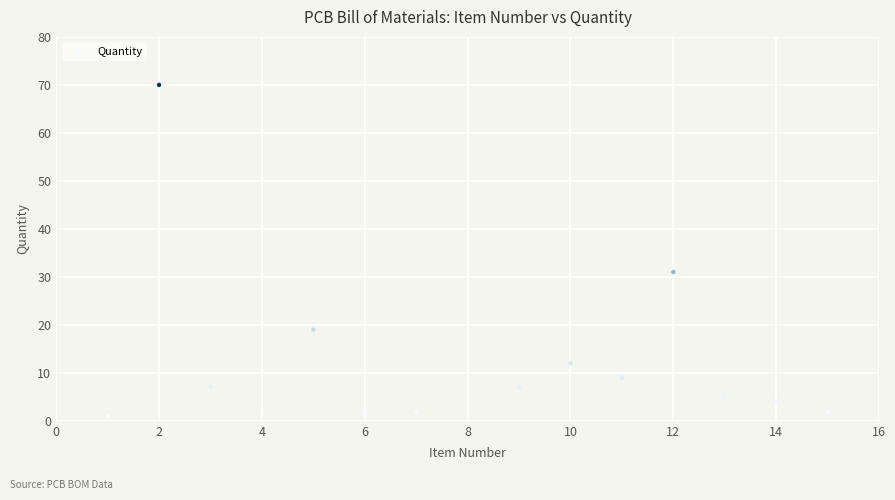

What is the range of X values (max minus min)?

14